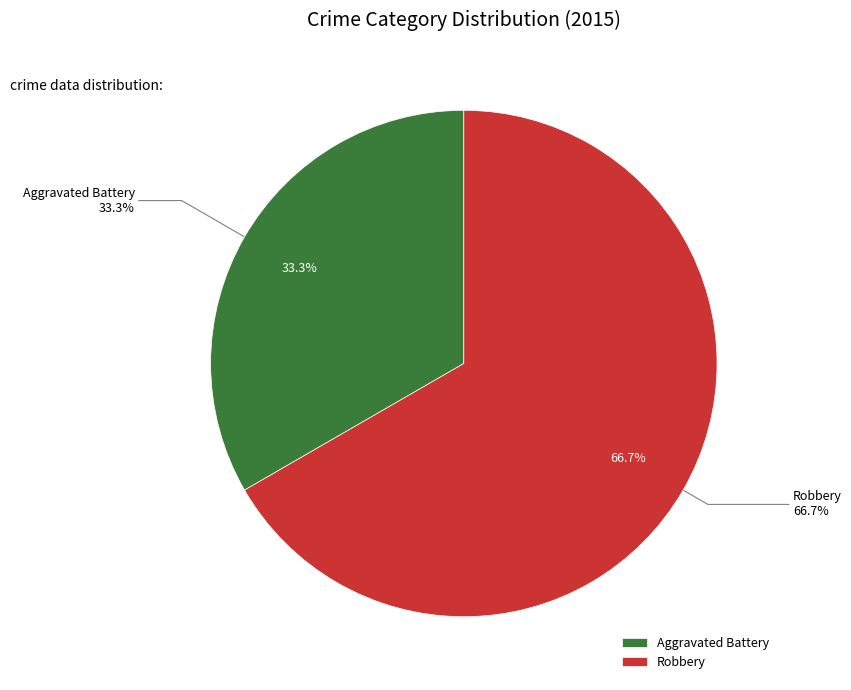

To the nearest percent, what percentage of the pie is Robbery?

67%